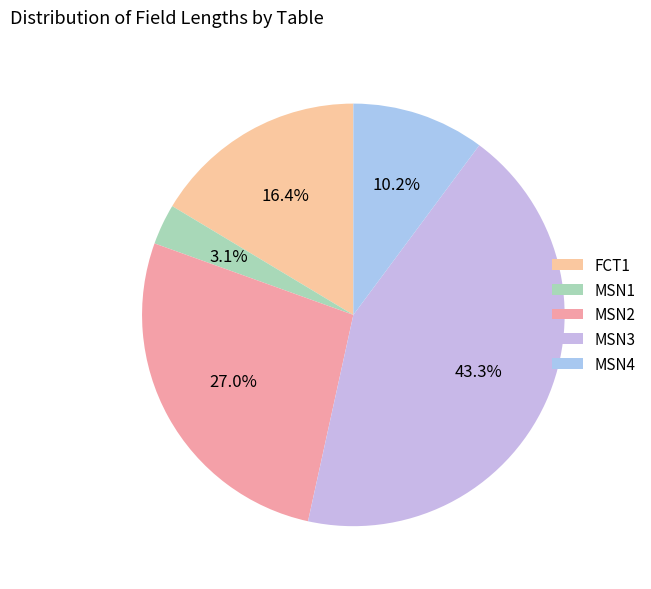

How many slices are in this pie chart?

5